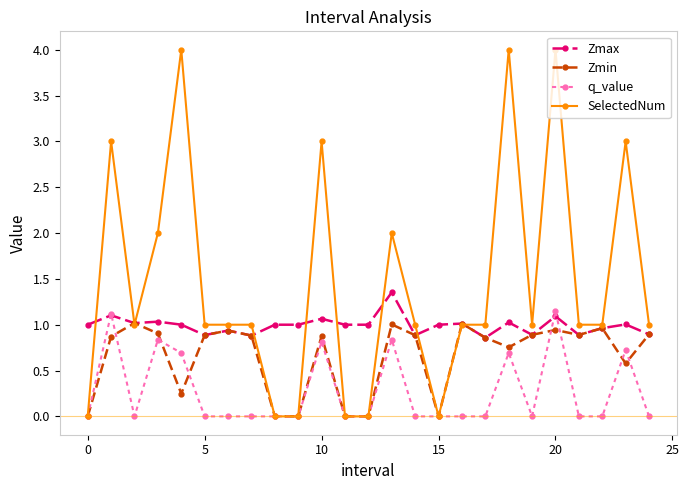

List the series in order of their peak value, lowest first.

Zmin, q_value, Zmax, SelectedNum